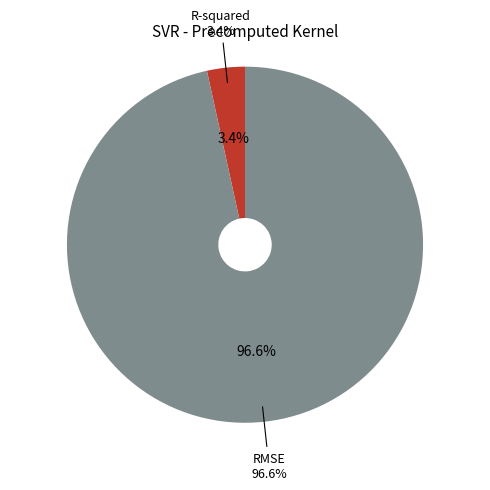

To the nearest percent, what percentage of the pie is R-squared?

3%